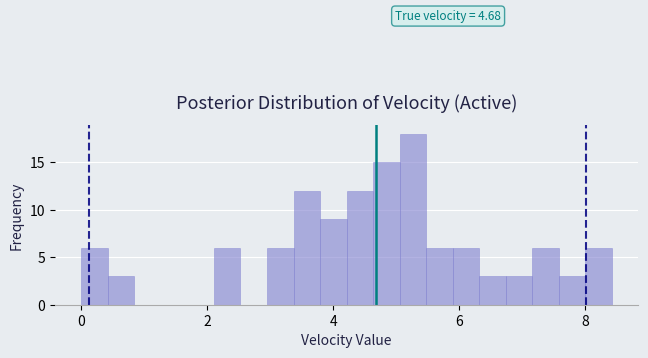

Around what value on the x-axis is the tallest bar? Give the approximate position of its centre, as read against the axis.

5.2